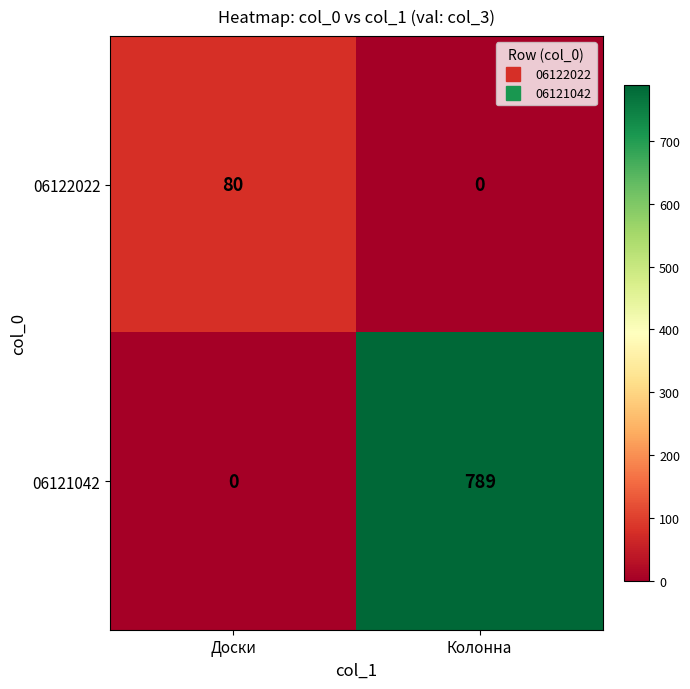

Reading left to right, transcribe all the data shown in this chart.

06122022: Доски=80	Колонна=0
06121042: Доски=0	Колонна=789